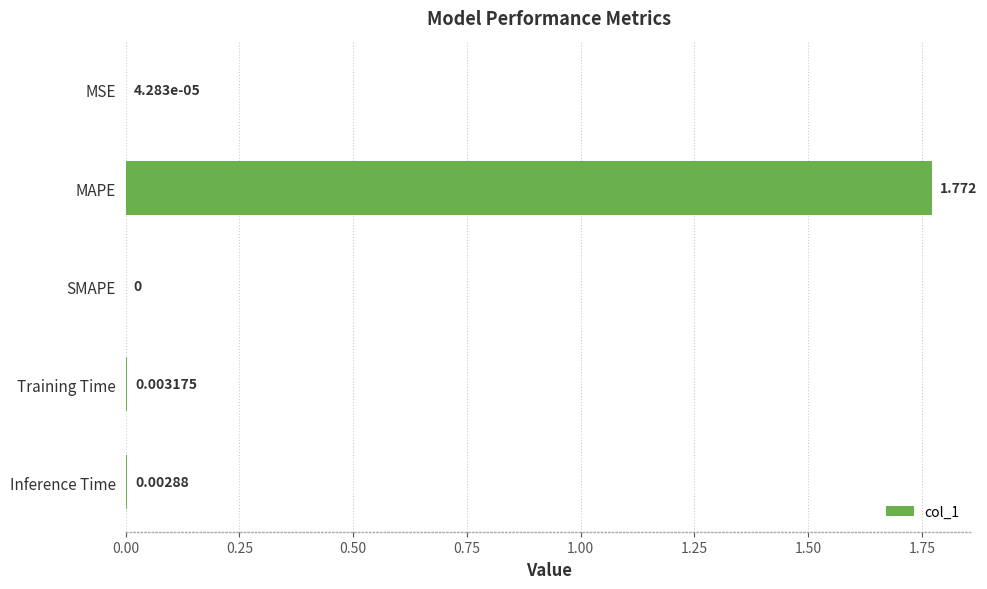

Which has a higher value, Training Time or MAPE?

MAPE